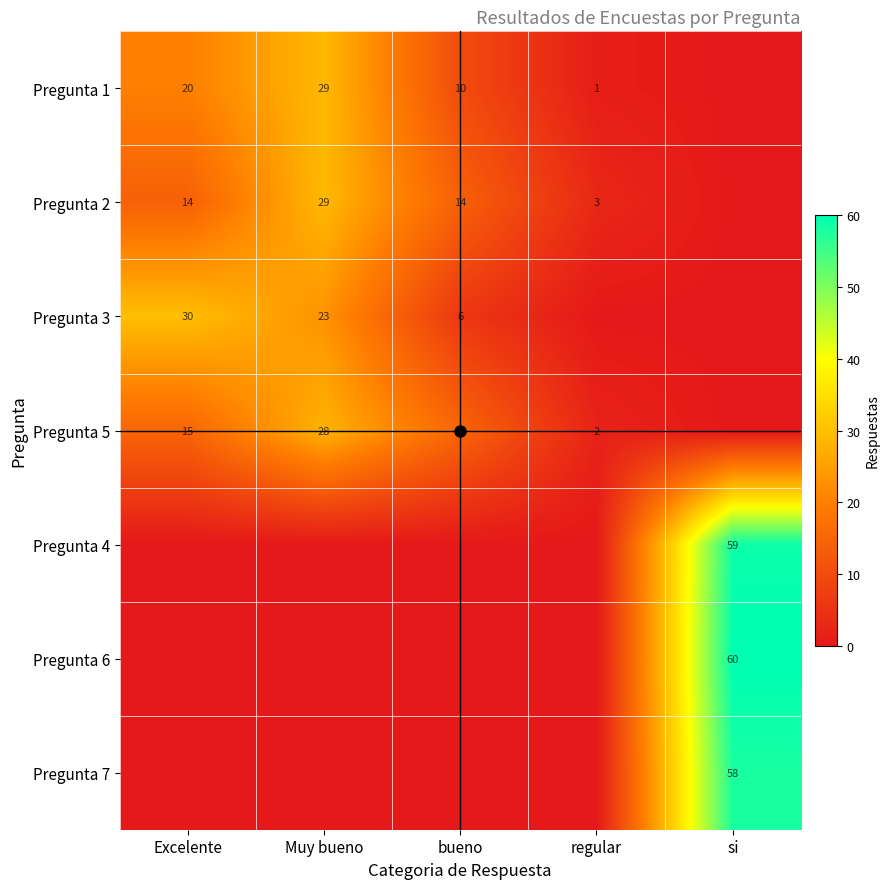

What is the sum of the Pregunta 5 values at Muy bueno and Excelente?

43